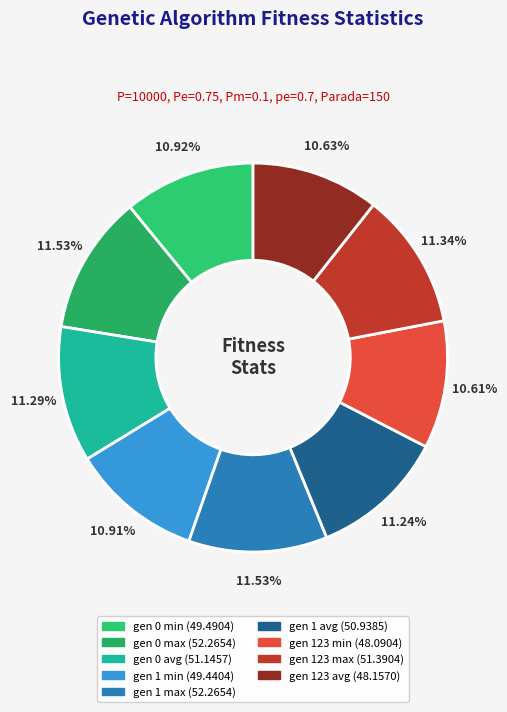

True or false: gen 0 min accounts for 11% of the total.

True